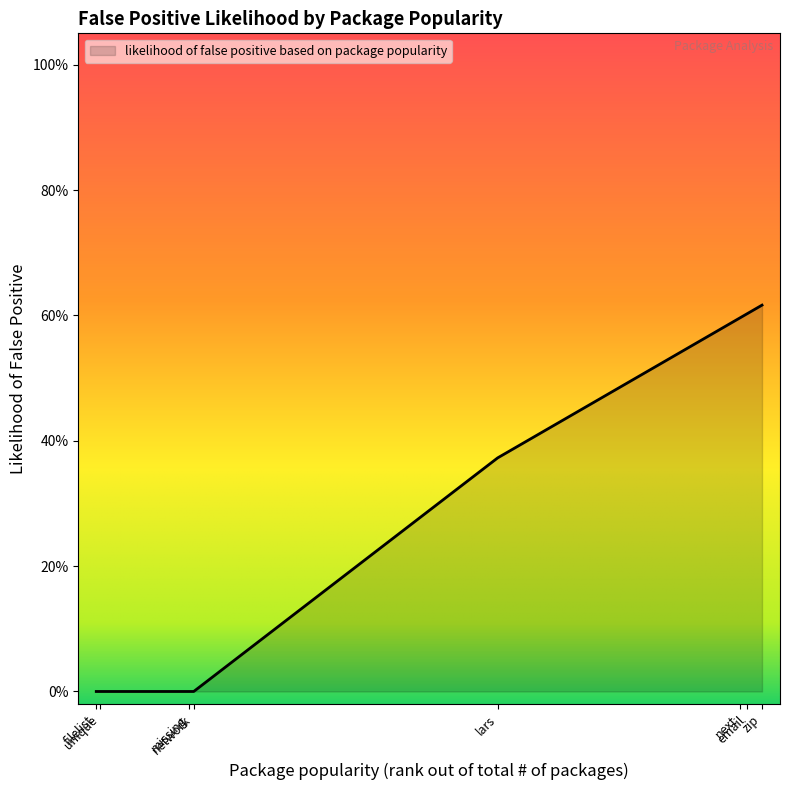

Is this an area chart (filled region under the line)?

Yes